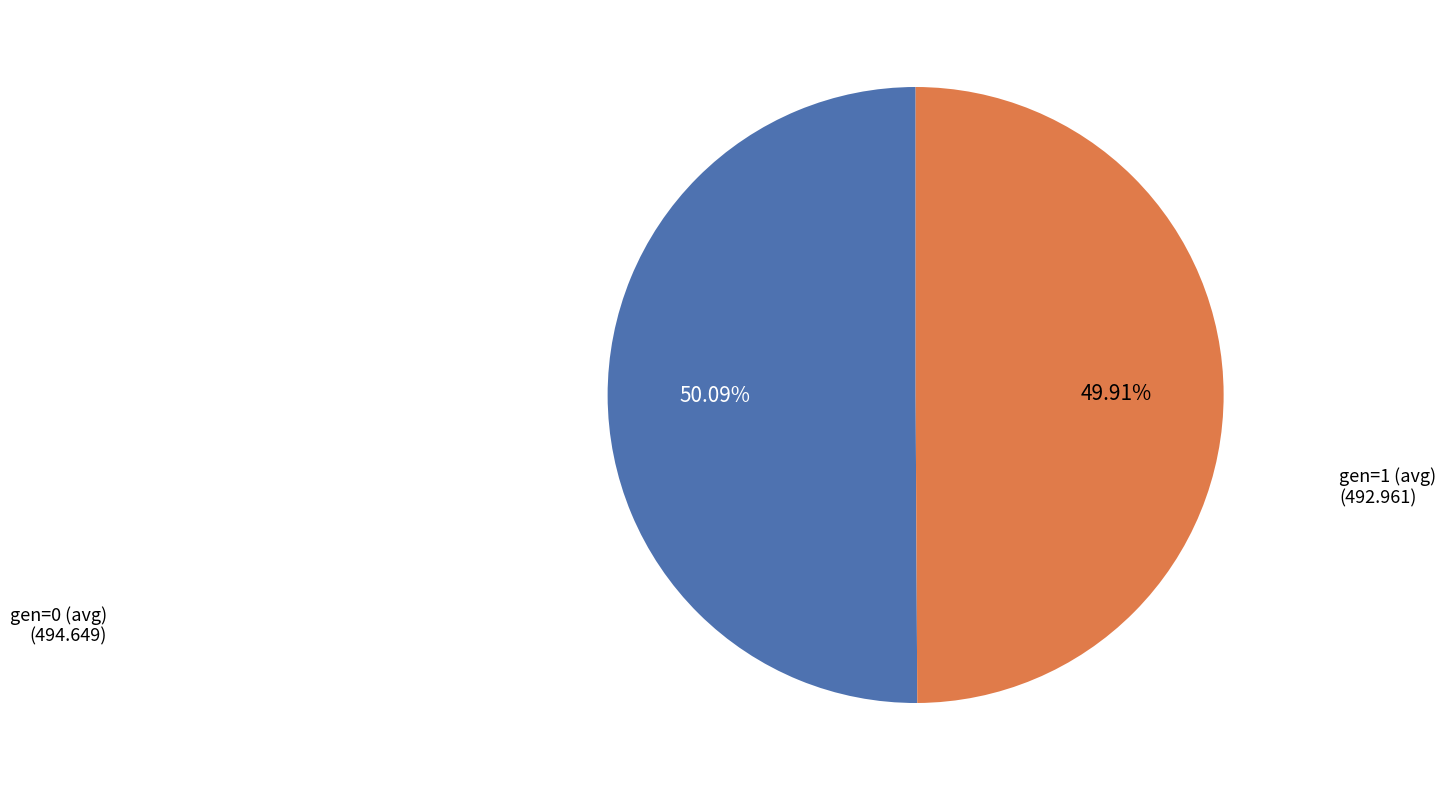

Is there any slice that represents more than half of the pie?

Yes